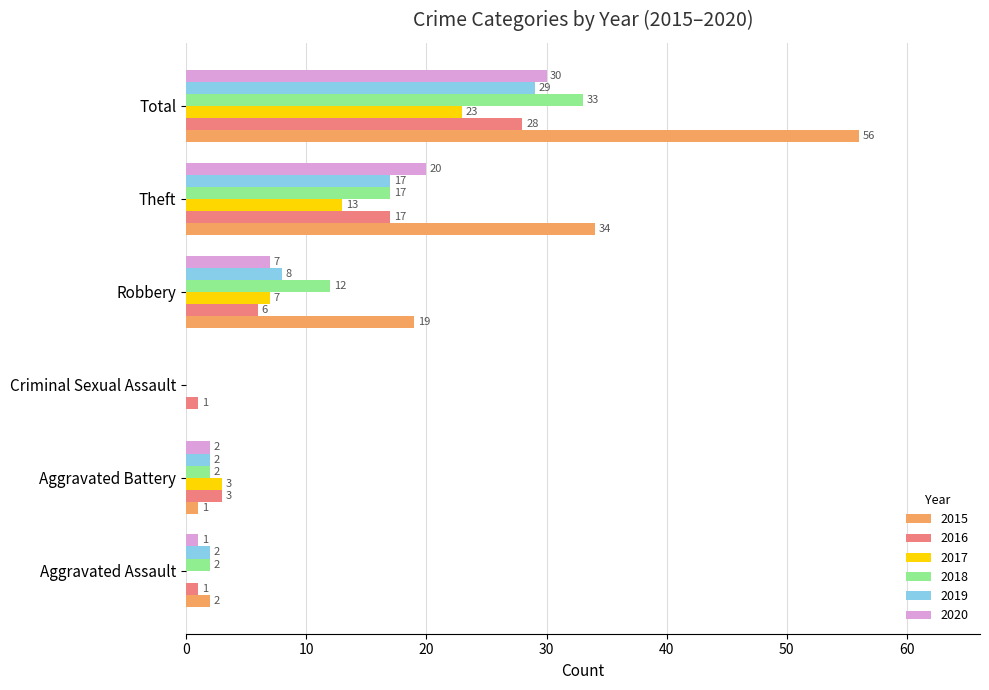

Which category has the highest value across all series?

Total